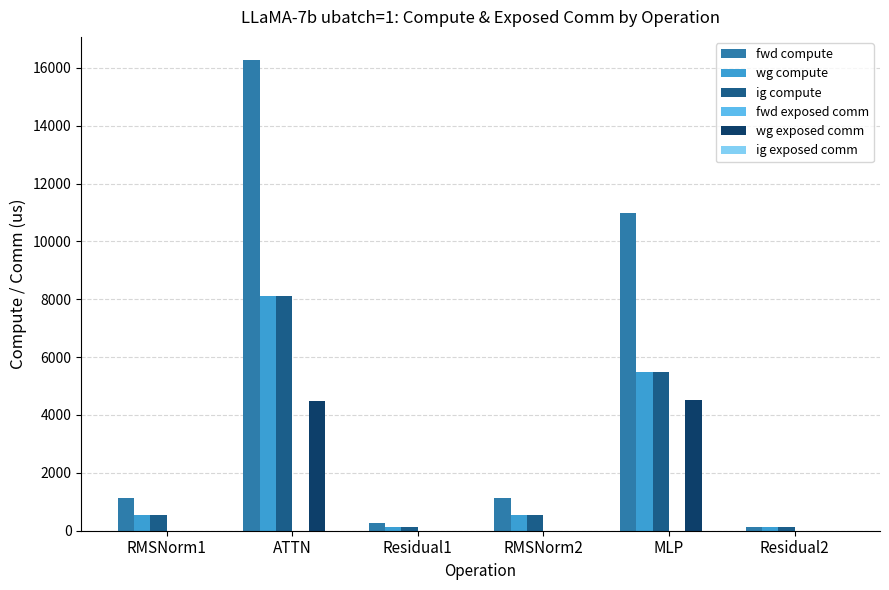

Which series has the largest total across all categories?

fwd compute